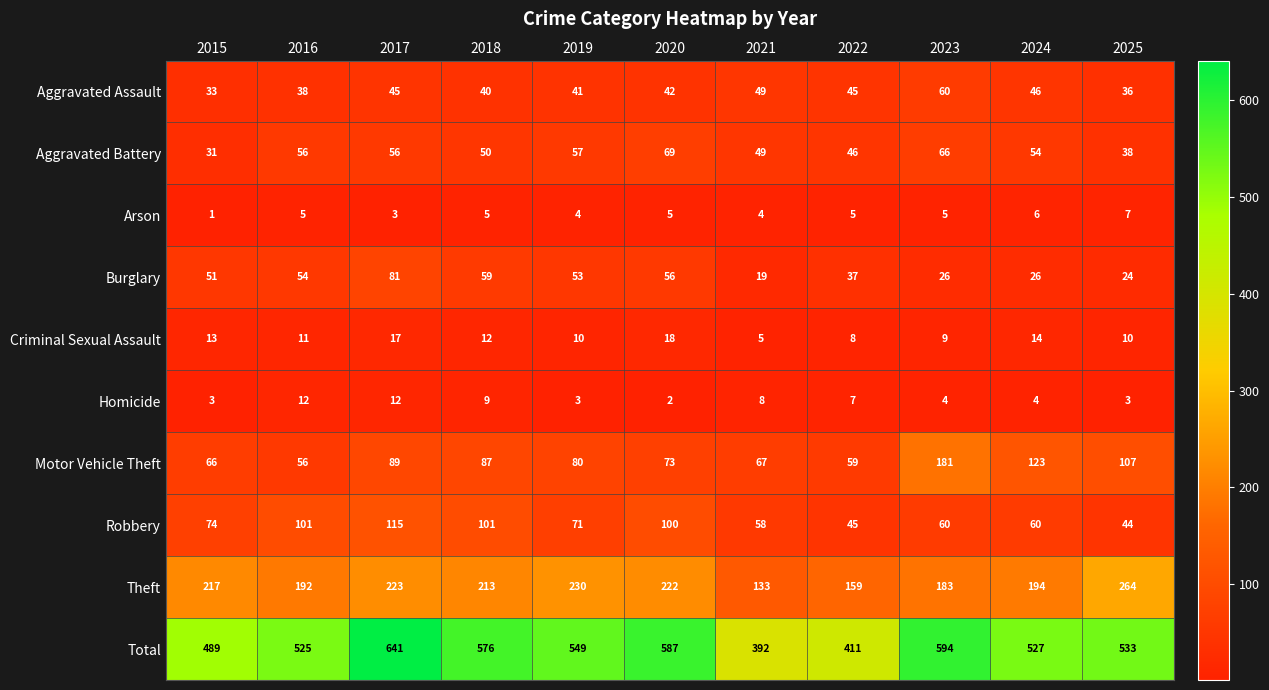

What is the minimum value for Aggravated Assault?

33